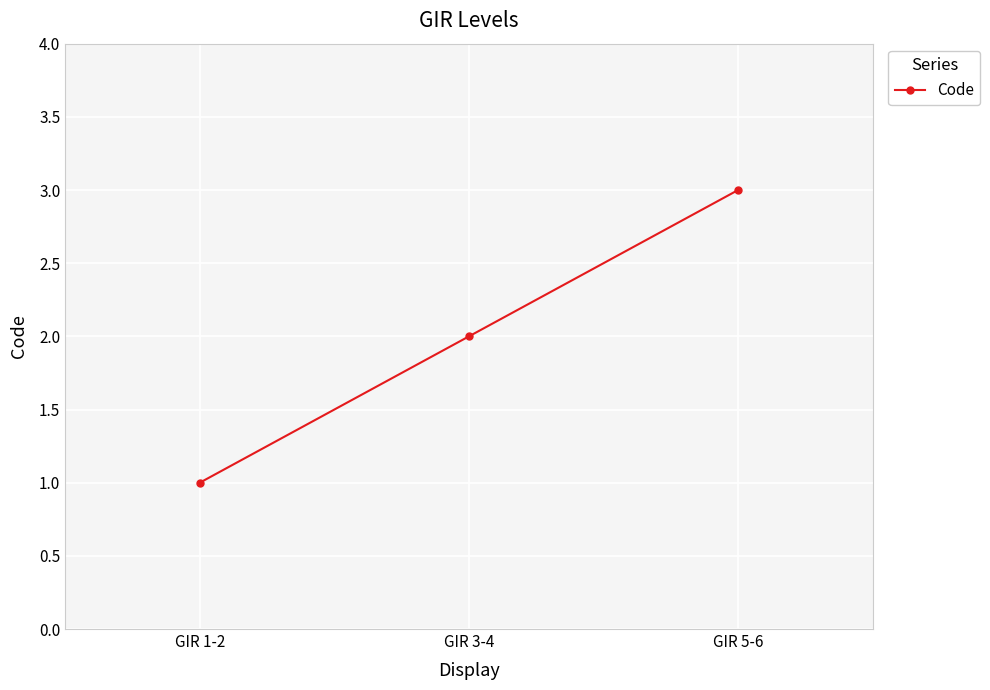

What position from the left is GIR 3-4?

2